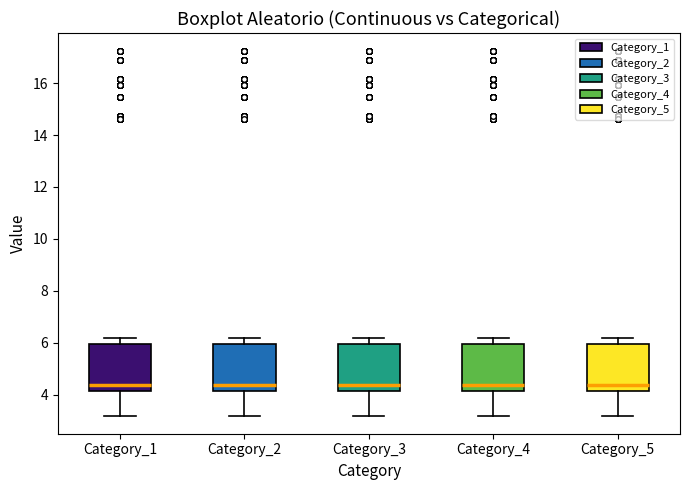

Reading left to right, read every box against the y-axis: the position of its median line, the range the box covers, and the ends of its whiskers. The values are not printed on the chart, so give them approximately, as read against the axis.

Category_1: median 4.4, box 4.2 to 6.0, whiskers 3.2 to 6.2
Category_2: median 4.4, box 4.2 to 6.0, whiskers 3.2 to 6.2
Category_3: median 4.4, box 4.2 to 6.0, whiskers 3.2 to 6.2
Category_4: median 4.4, box 4.2 to 6.0, whiskers 3.2 to 6.2
Category_5: median 4.4, box 4.2 to 6.0, whiskers 3.2 to 6.2